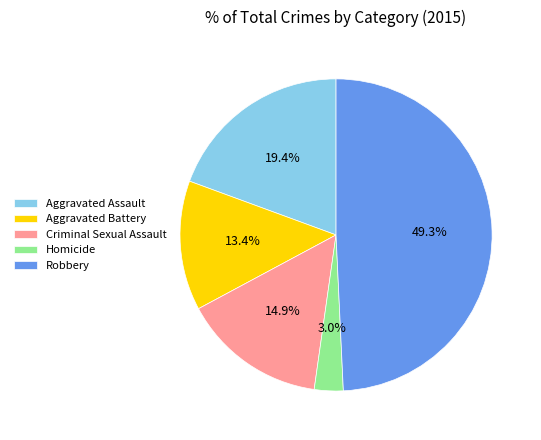

Is it true that Homicide is 17% of the pie?

False